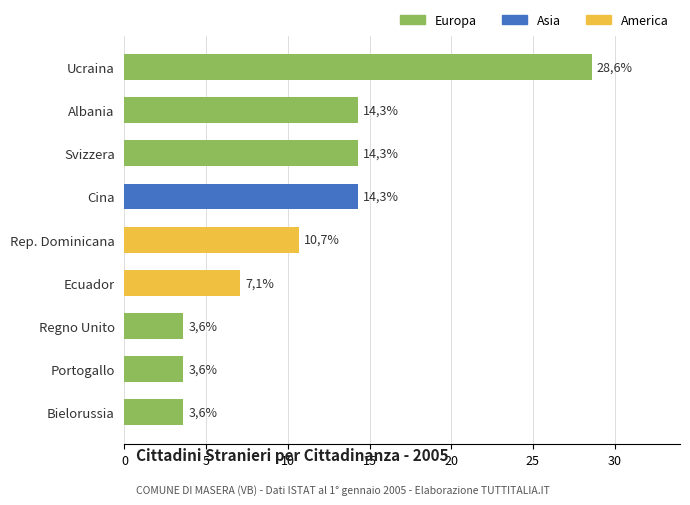

Reading left to right, list all the values displayed in this chart.

Europa: 宜蘭縣=28.6	桃園縣=14.3	新竹縣=14.3	苗栗縣=0.0	彰化縣=0.0	南投縣=0.0	雲林縣=3.6	嘉義縣=3.6	屏東縣=3.6
Asia: 宜蘭縣=0.0	桃園縣=0.0	新竹縣=0.0	苗栗縣=14.3	彰化縣=0.0	南投縣=0.0	雲林縣=0.0	嘉義縣=0.0	屏東縣=0.0
America: 宜蘭縣=0.0	桃園縣=0.0	新竹縣=0.0	苗栗縣=0.0	彰化縣=10.7	南投縣=7.1	雲林縣=0.0	嘉義縣=0.0	屏東縣=0.0